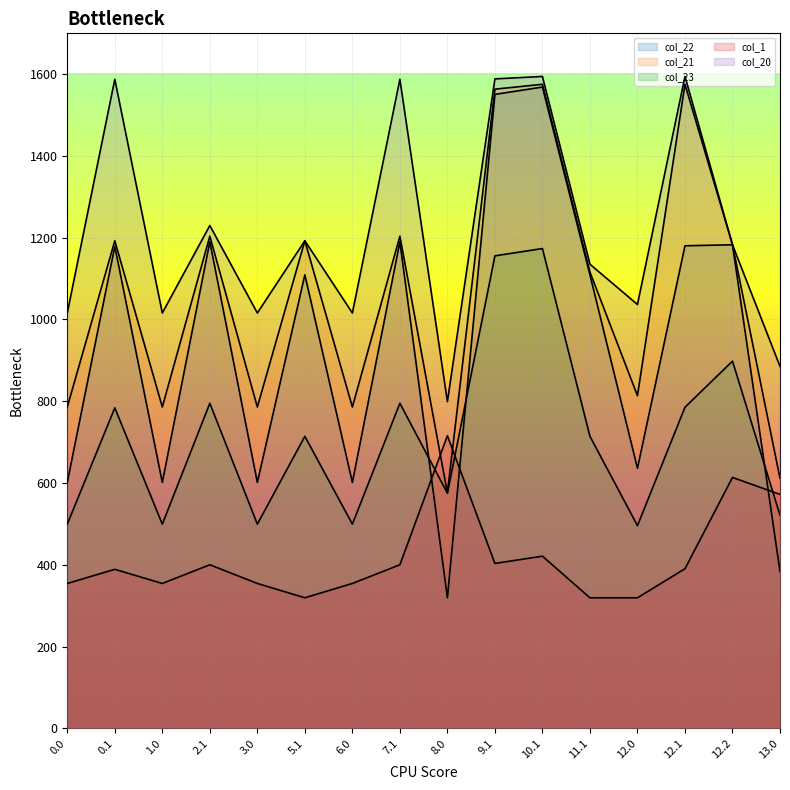

How many data points in col_21 are above 1182?

8